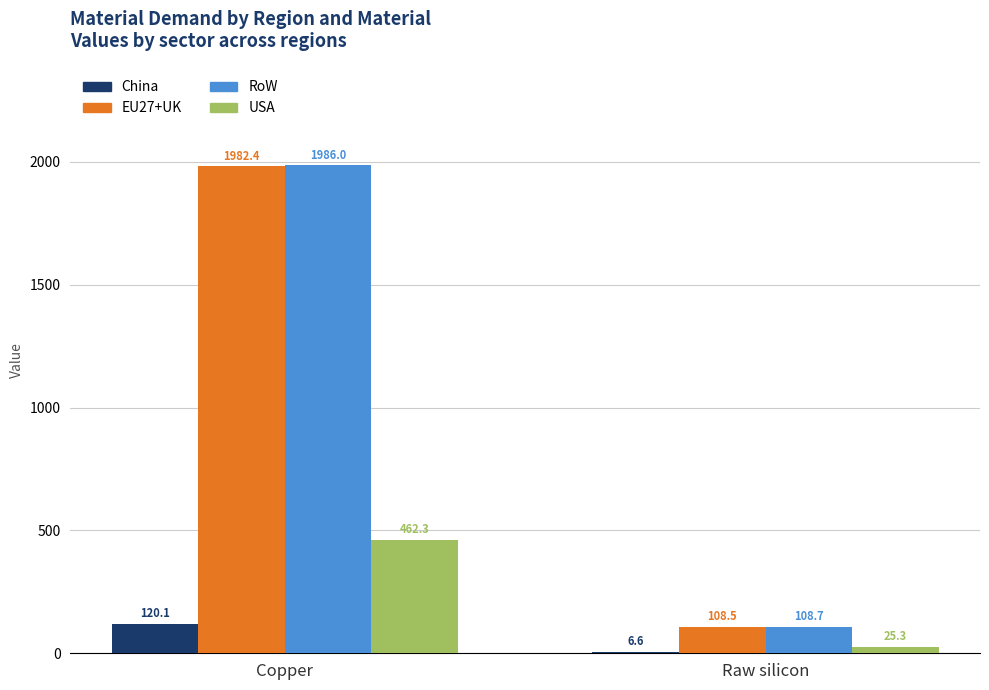

At which category does the chart reach its peak across all series?

Copper